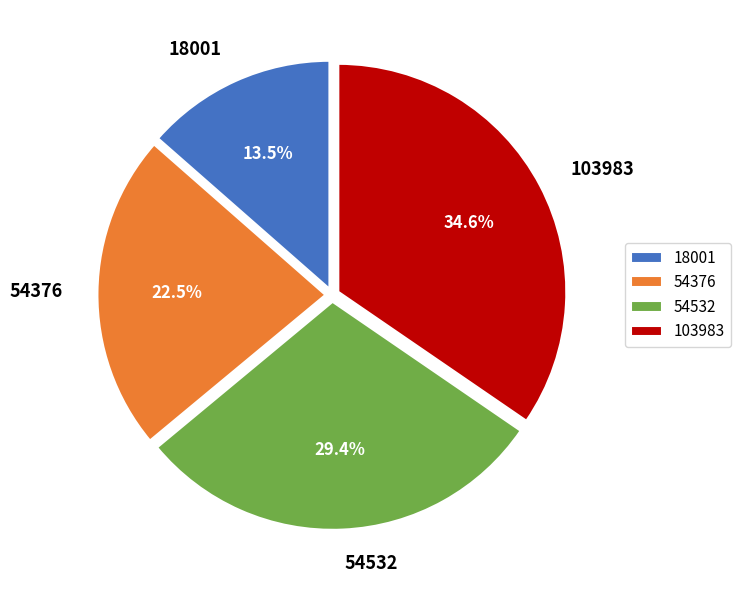

How many segments does this pie chart have?

4